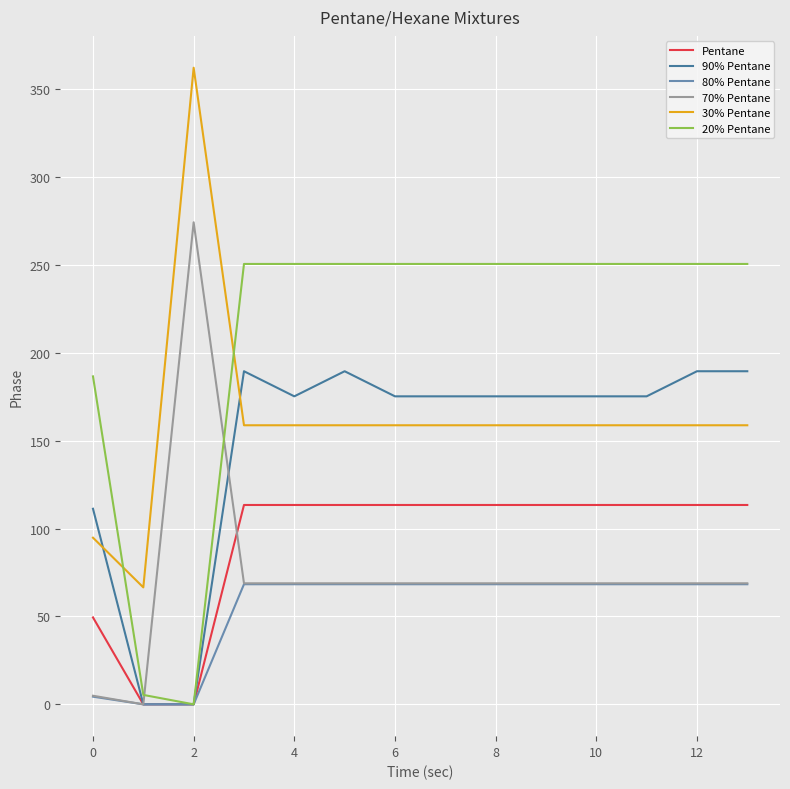

How many categories are shown in the chart?

14